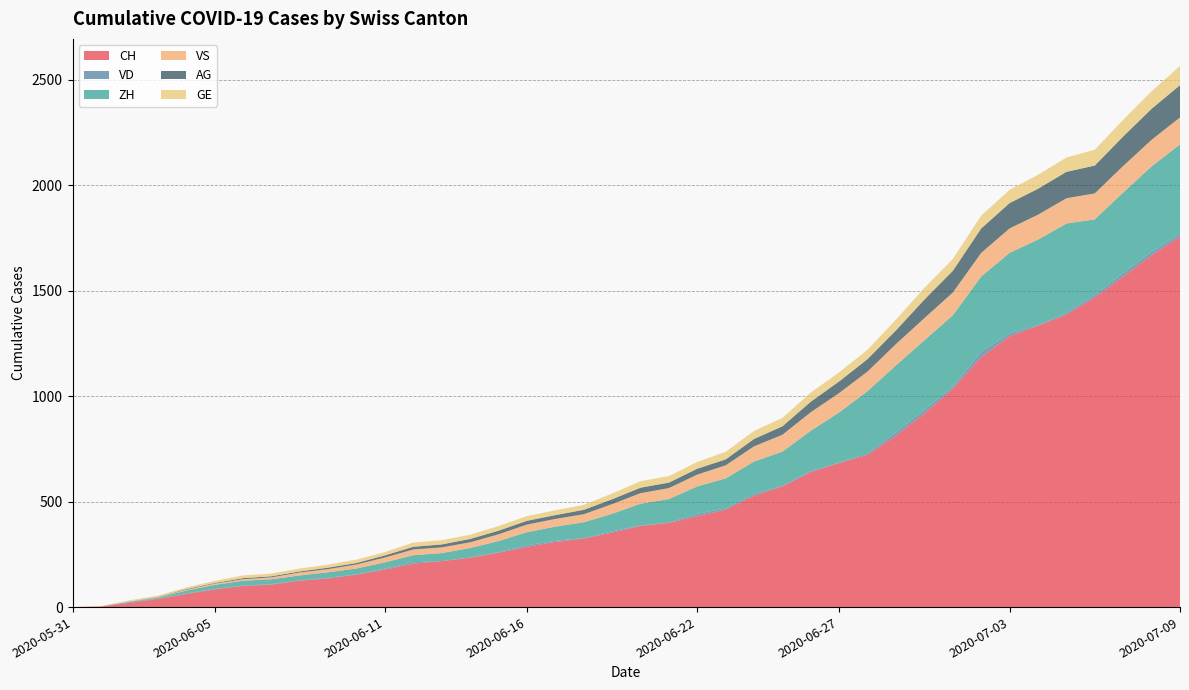

Reading left to right, what are all the values shown in this chart?

CH: 2020-05-31=0	2020-06-01=3	2020-06-02=20	2020-06-03=38	2020-06-04=62	2020-06-05=84	2020-06-06=100	2020-06-07=107	2020-06-08=125	2020-06-09=136	2020-06-10=154	2020-06-11=178	2020-06-12=206	2020-06-13=218	2020-06-14=234	2020-06-15=258	2020-06-16=285	2020-06-17=309	2020-06-18=325	2020-06-19=353	2020-06-20=385	2020-06-21=399	2020-06-22=431	2020-06-23=462	2020-06-24=528	2020-06-25=572	2020-06-26=640	2020-06-27=683	2020-06-28=722	2020-06-29=813	2020-06-30=918	2020-07-01=1036	2020-07-02=1185	2020-07-03=1284	2020-07-04=1334	2020-07-05=1387	2020-07-06=1468	2020-07-07=1567	2020-07-08=1668	2020-07-09=1757
VD: 2020-05-31=0	2020-06-01=0	2020-06-02=4	2020-06-03=2	2020-06-04=3	2020-06-05=2	2020-06-06=2	2020-06-07=2	2020-06-08=2	2020-06-09=3	2020-06-10=1	2020-06-11=4	2020-06-12=7	2020-06-13=0	2020-06-14=1	2020-06-15=3	2020-06-16=8	2020-06-17=5	2020-06-18=2	2020-06-19=6	2020-06-20=2	2020-06-21=2	2020-06-22=11	2020-06-23=6	2020-06-24=9	2020-06-25=3	2020-06-26=6	2020-06-27=2	2020-06-28=8	2020-06-29=16	2020-06-30=17	2020-07-01=9	2020-07-02=25	2020-07-03=13	2020-07-04=3	2020-07-05=7	2020-07-06=13	2020-07-07=16	2020-07-08=16	2020-07-09=12
ZH: 2020-05-31=0	2020-06-01=0	2020-06-02=2	2020-06-03=5	2020-06-04=13	2020-06-05=19	2020-06-06=23	2020-06-07=23	2020-06-08=23	2020-06-09=26	2020-06-10=28	2020-06-11=30	2020-06-12=33	2020-06-13=38	2020-06-14=45	2020-06-15=52	2020-06-16=62	2020-06-17=67	2020-06-18=75	2020-06-19=83	2020-06-20=103	2020-06-21=111	2020-06-22=130	2020-06-23=142	2020-06-24=153	2020-06-25=162	2020-06-26=190	2020-06-27=238	2020-06-28=294	2020-06-29=317	2020-06-30=330	2020-07-01=338	2020-07-02=357	2020-07-03=382	2020-07-04=405	2020-07-05=424	2020-07-06=357	2020-07-07=382	2020-07-08=405	2020-07-09=424
VS: 2020-05-31=0	2020-06-01=1	2020-06-02=2	2020-06-03=2	2020-06-04=4	2020-06-05=6	2020-06-06=7	2020-06-07=9	2020-06-08=14	2020-06-09=15	2020-06-10=19	2020-06-11=23	2020-06-12=27	2020-06-13=27	2020-06-14=27	2020-06-15=32	2020-06-16=36	2020-06-17=37	2020-06-18=38	2020-06-19=46	2020-06-20=50	2020-06-21=52	2020-06-22=56	2020-06-23=62	2020-06-24=72	2020-06-25=80	2020-06-26=88	2020-06-27=92	2020-06-28=93	2020-06-29=101	2020-06-30=105	2020-07-01=108	2020-07-02=112	2020-07-03=116	2020-07-04=118	2020-07-05=120	2020-07-06=123	2020-07-07=126	2020-07-08=126	2020-07-09=128
AG: 2020-05-31=0	2020-06-01=0	2020-06-02=0	2020-06-03=1	2020-06-04=3	2020-06-05=3	2020-06-06=5	2020-06-07=5	2020-06-08=5	2020-06-09=7	2020-06-10=7	2020-06-11=10	2020-06-12=13	2020-06-13=14	2020-06-14=16	2020-06-15=17	2020-06-16=18	2020-06-17=18	2020-06-18=21	2020-06-19=23	2020-06-20=26	2020-06-21=26	2020-06-22=28	2020-06-23=28	2020-06-24=35	2020-06-25=40	2020-06-26=50	2020-06-27=55	2020-06-28=59	2020-06-29=65	2020-06-30=88	2020-07-01=103	2020-07-02=116	2020-07-03=120	2020-07-04=123	2020-07-05=125	2020-07-06=132	2020-07-07=140	2020-07-08=147	2020-07-09=153
GE: 2020-05-31=0	2020-06-01=1	2020-06-02=4	2020-06-03=6	2020-06-04=8	2020-06-05=10	2020-06-06=13	2020-06-07=13	2020-06-08=14	2020-06-09=14	2020-06-10=16	2020-06-11=16	2020-06-12=20	2020-06-13=20	2020-06-14=20	2020-06-15=22	2020-06-16=22	2020-06-17=23	2020-06-18=23	2020-06-19=27	2020-06-20=31	2020-06-21=31	2020-06-22=32	2020-06-23=36	2020-06-24=38	2020-06-25=40	2020-06-26=43	2020-06-27=43	2020-06-28=44	2020-06-29=51	2020-06-30=55	2020-07-01=56	2020-07-02=61	2020-07-03=63	2020-07-04=66	2020-07-05=68	2020-07-06=75	2020-07-07=79	2020-07-08=83	2020-07-09=91